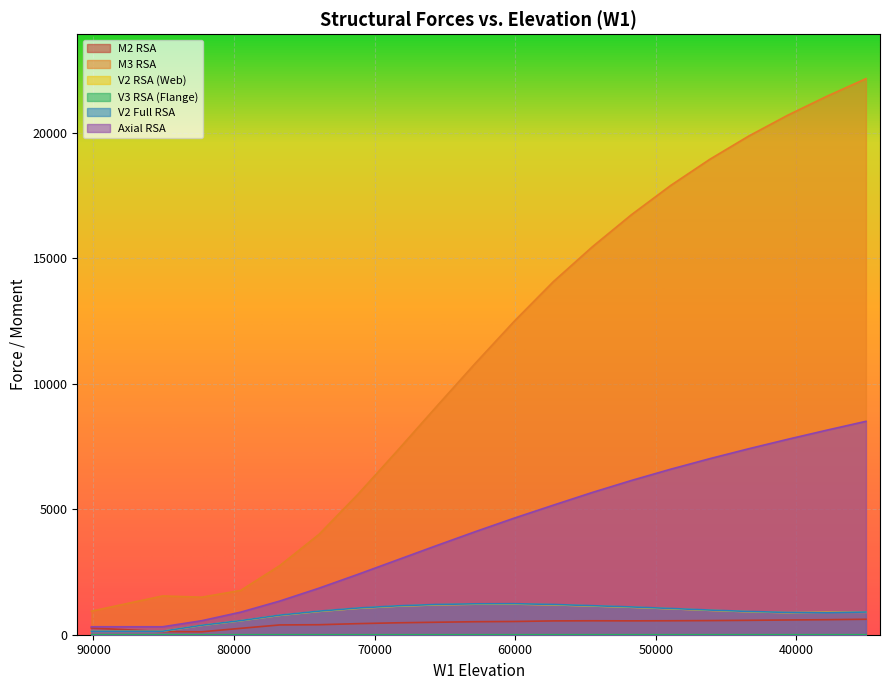

The value of Axial RSA at 60060 is 7908.0. True or false?

False